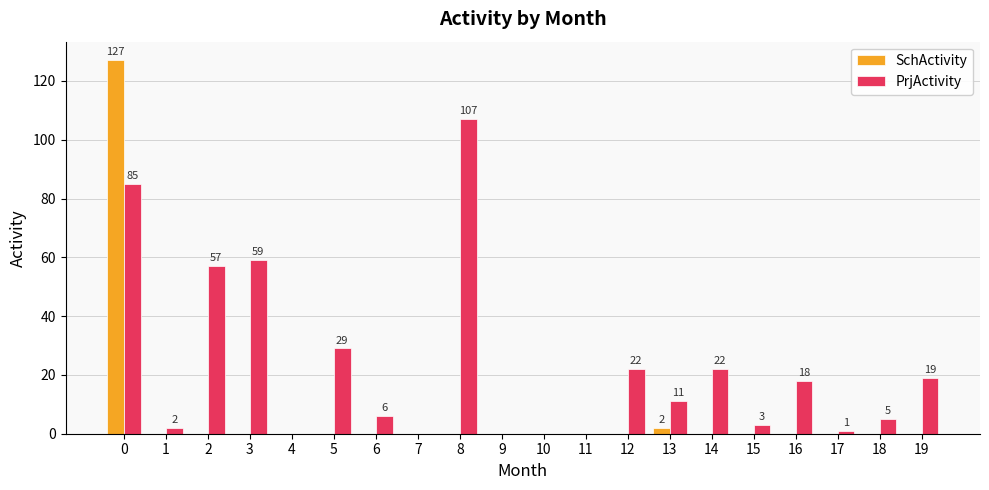

How many groups of bars are there?

20